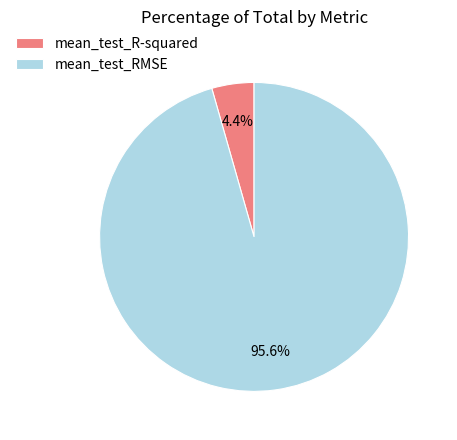

Count the number of slices in the pie.

2